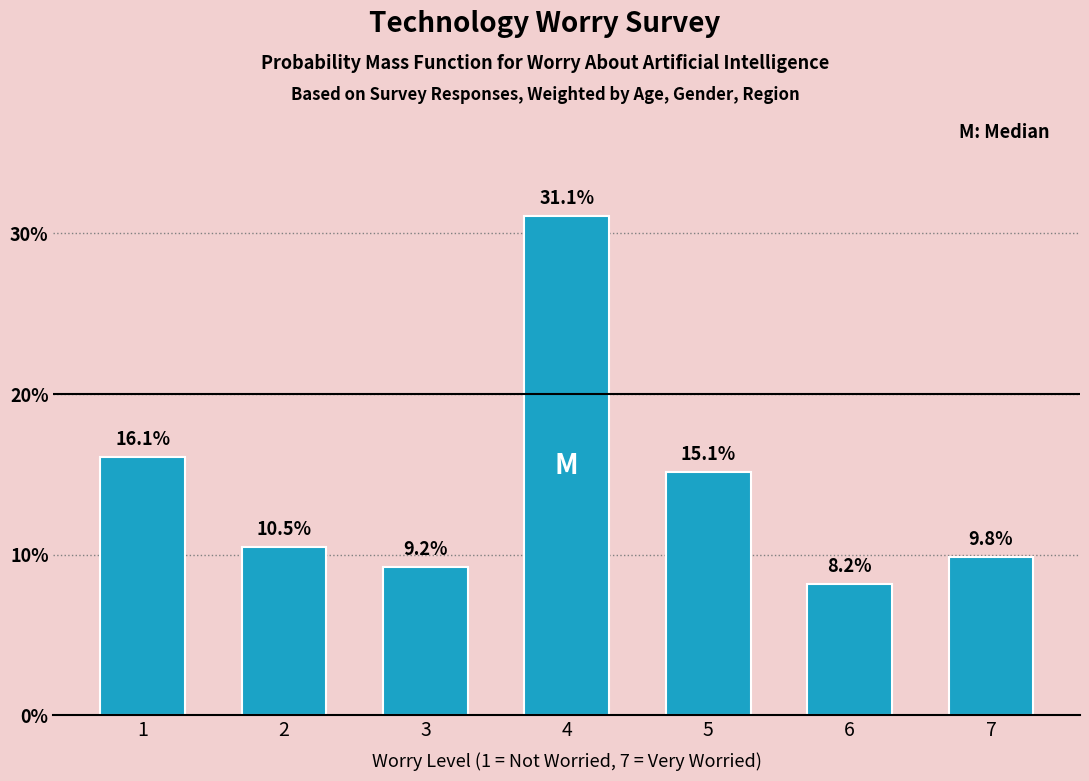

The value at 5 is 15.1. True or false?

True